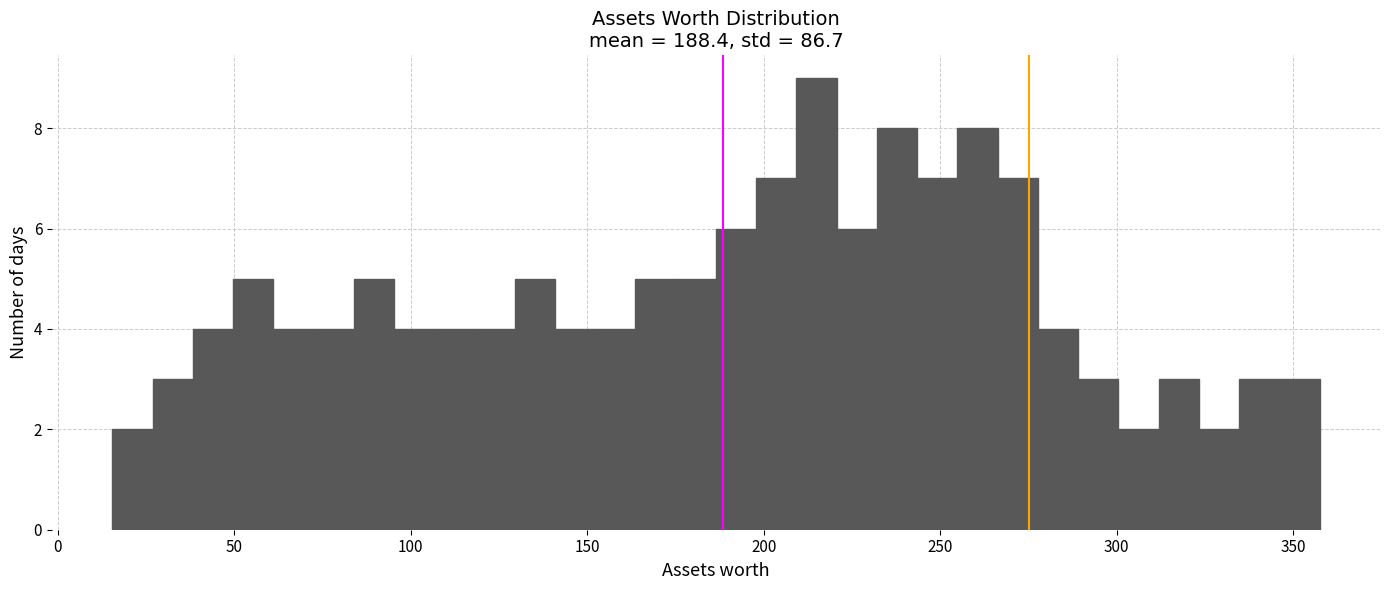

Read against the x-axis, roughly where is the centre of the tallest bar?

215